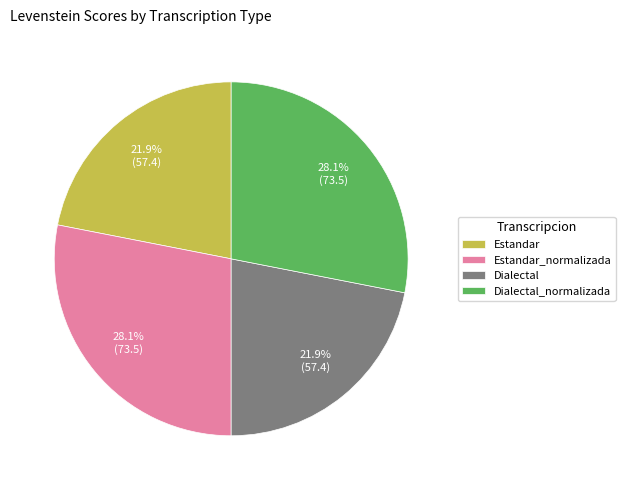

How many slices are in this pie chart?

4